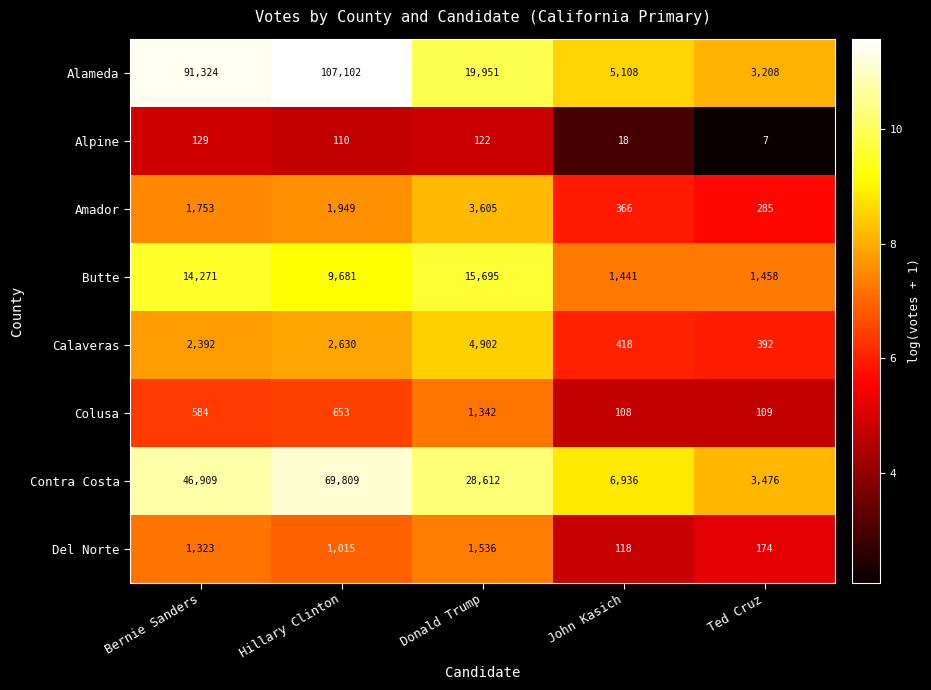

At which category is the sum across all series the highest?

Hillary Clinton